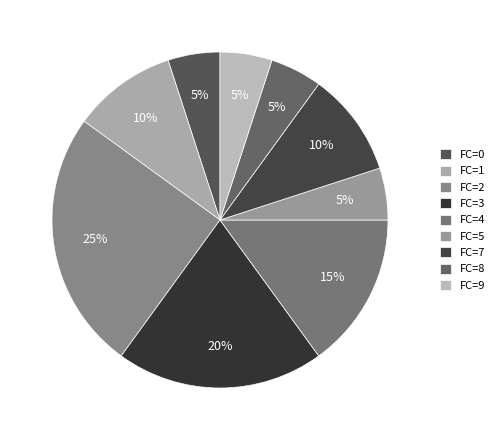

Count the number of slices in the pie.

9